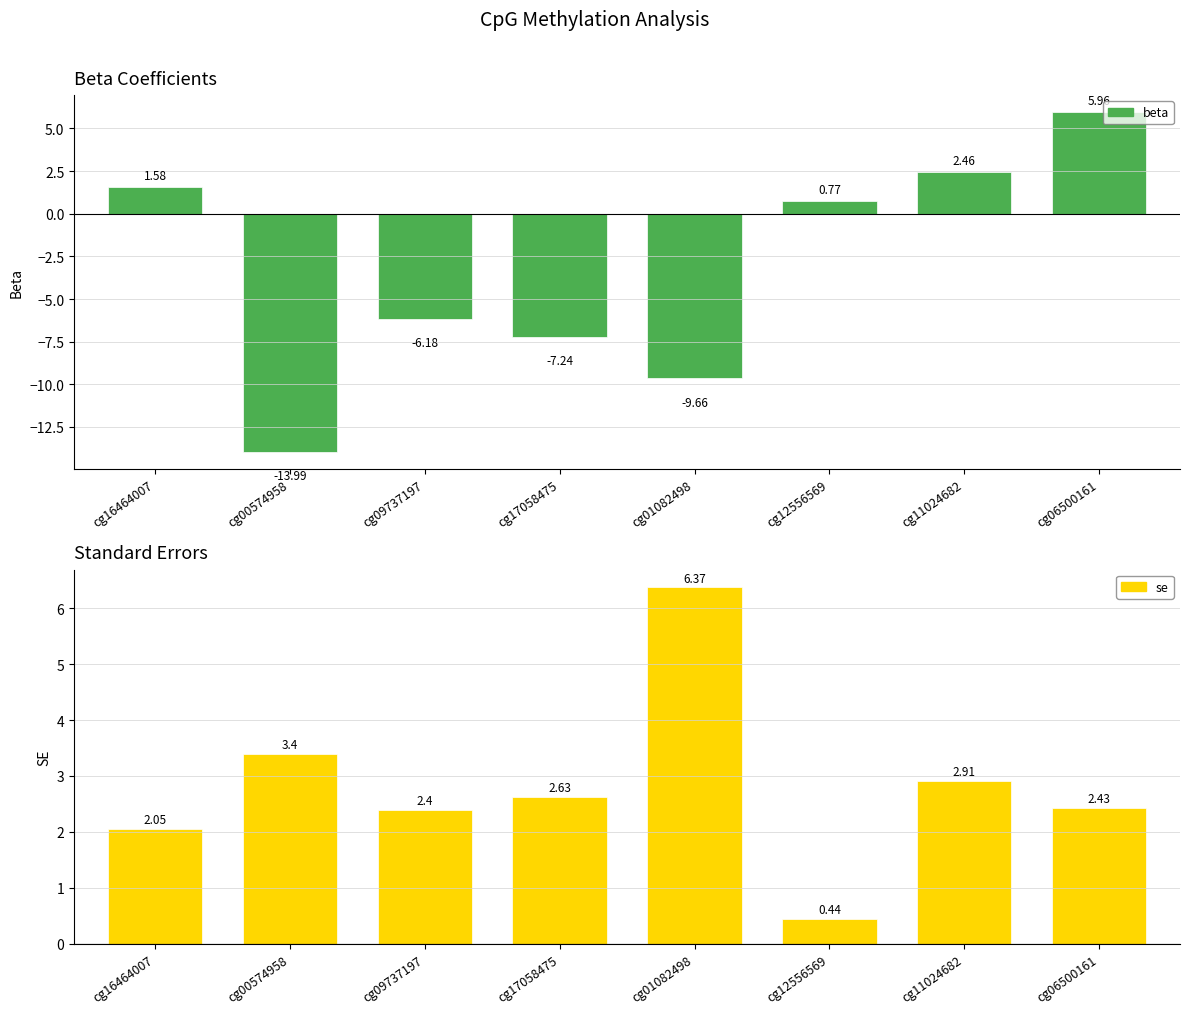

At how many categories does at least one series exceed -7?

8